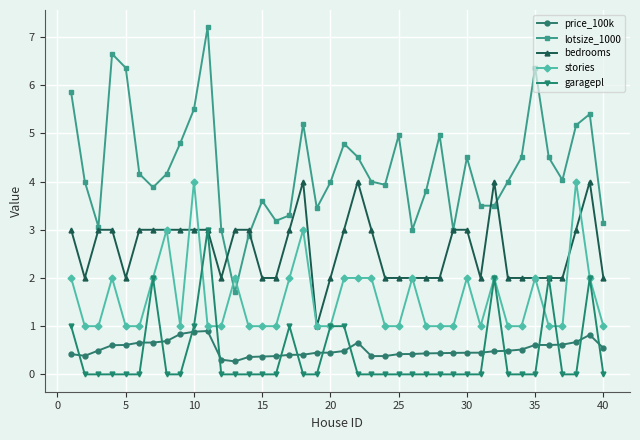

How many data points does each series have?

40